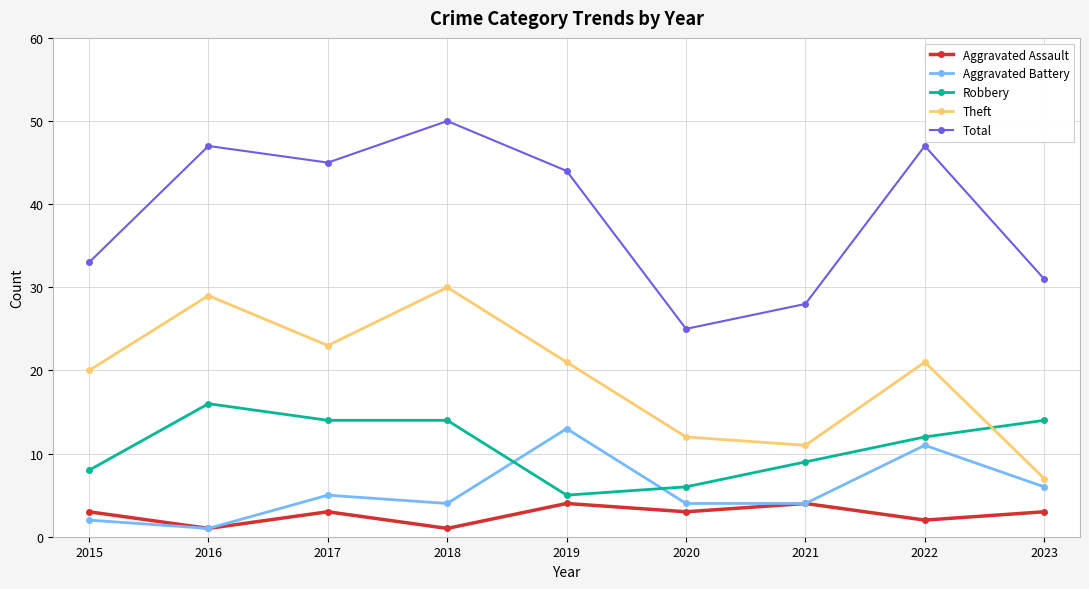

What is the difference between the highest and lowest values at 2021?

24